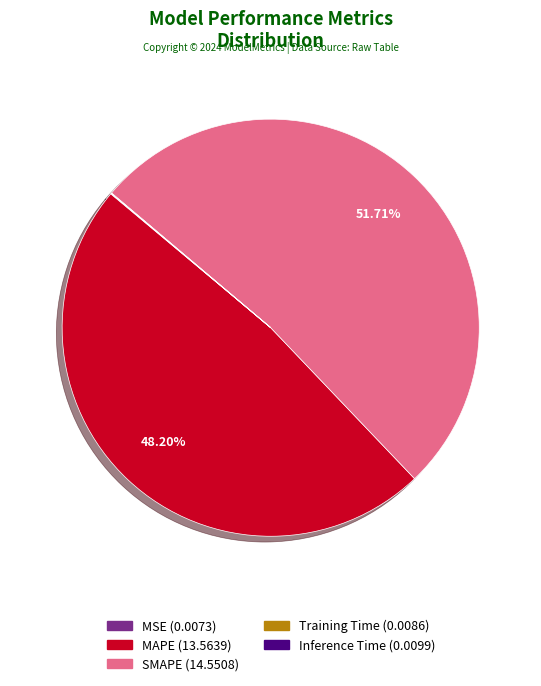

What is the majority slice?

SMAPE